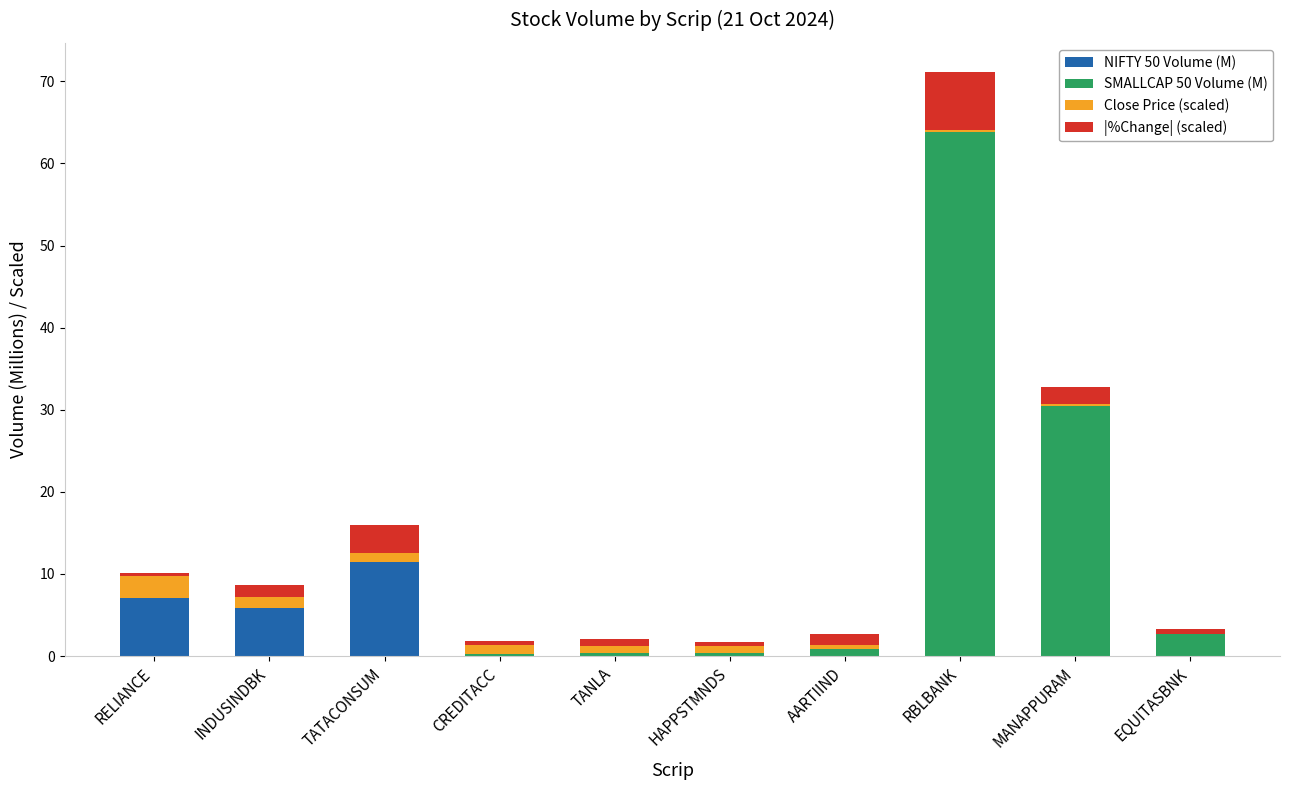

What is the sum of all NIFTY 50 Volume (M) values?

24.4